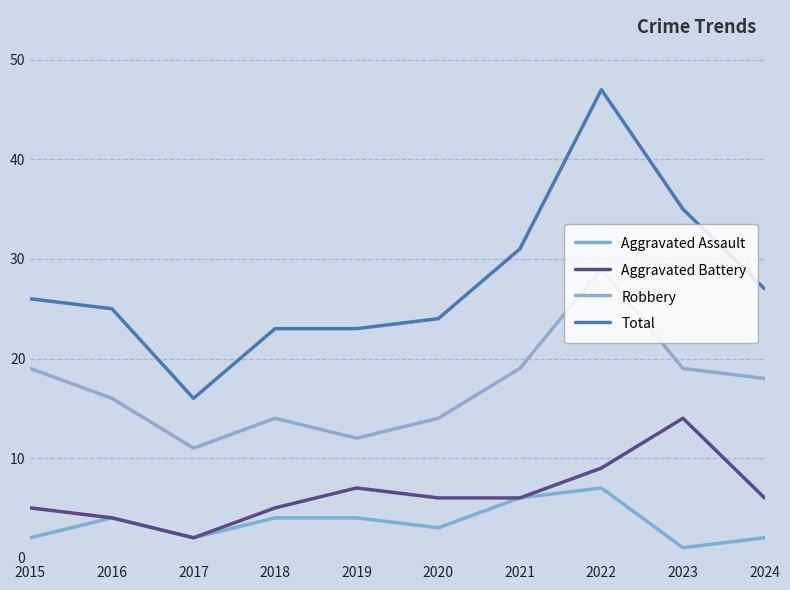

Which category has the lowest value in the Aggravated Assault series?

2023